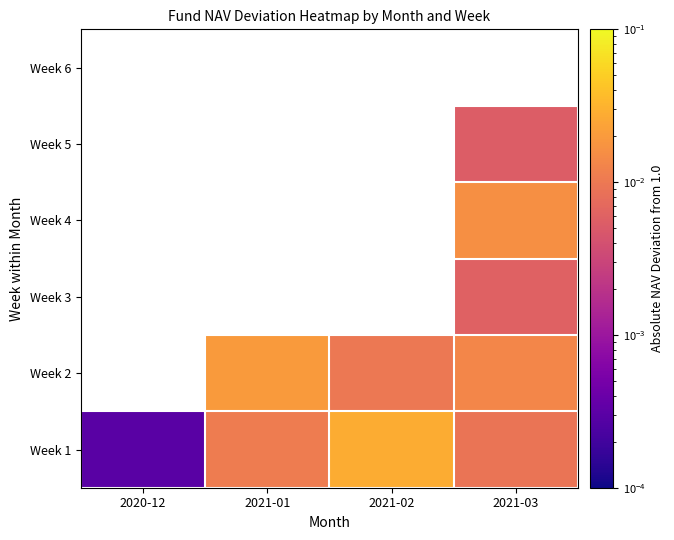

True or false: Week 2 has a value of 0.0 at 2021-02.

False